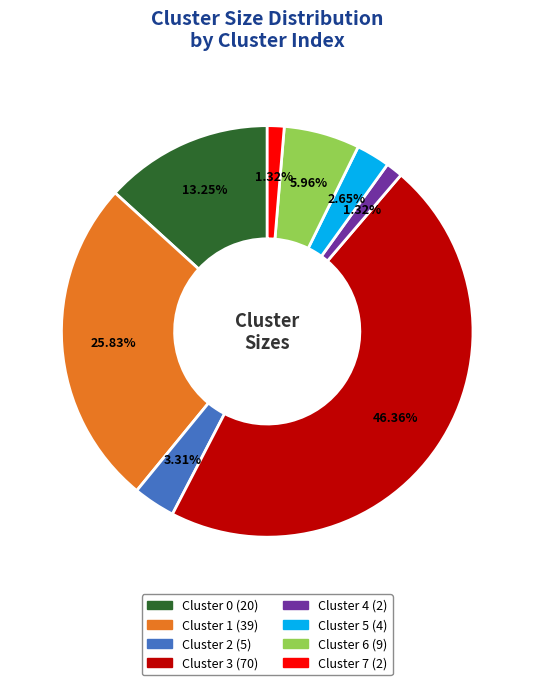

To the nearest percent, what percentage of the pie is Cluster 1?

26%